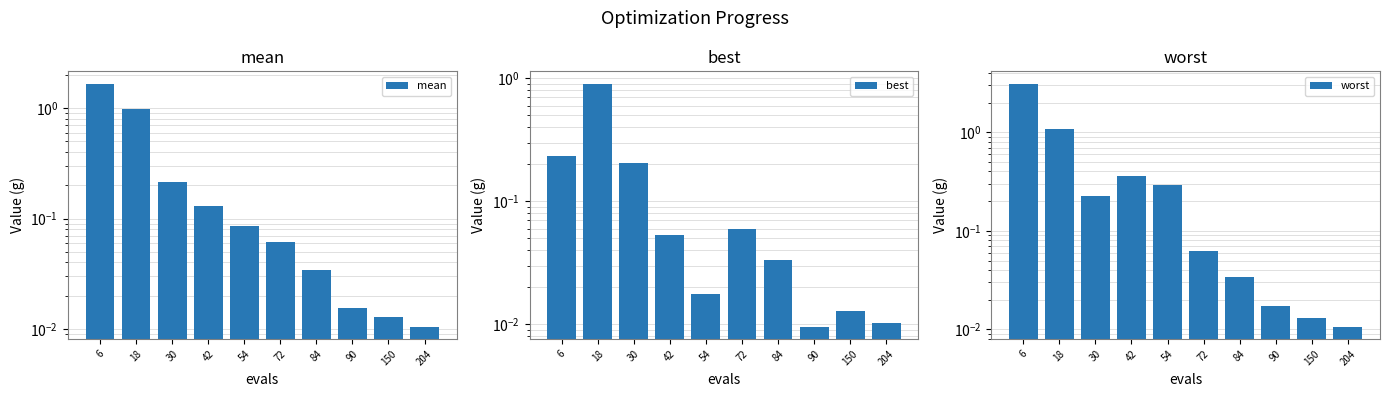

Reading left to right, what are all the values shown in this chart?

mean: 1.7	1.0	0.2	0.1	0.1	0.1	0.0	0.0	0.0	0.0
best: 0.2	0.9	0.2	0.1	0.0	0.1	0.0	0.0	0.0	0.0
worst: 3.1	1.1	0.2	0.4	0.3	0.1	0.0	0.0	0.0	0.0